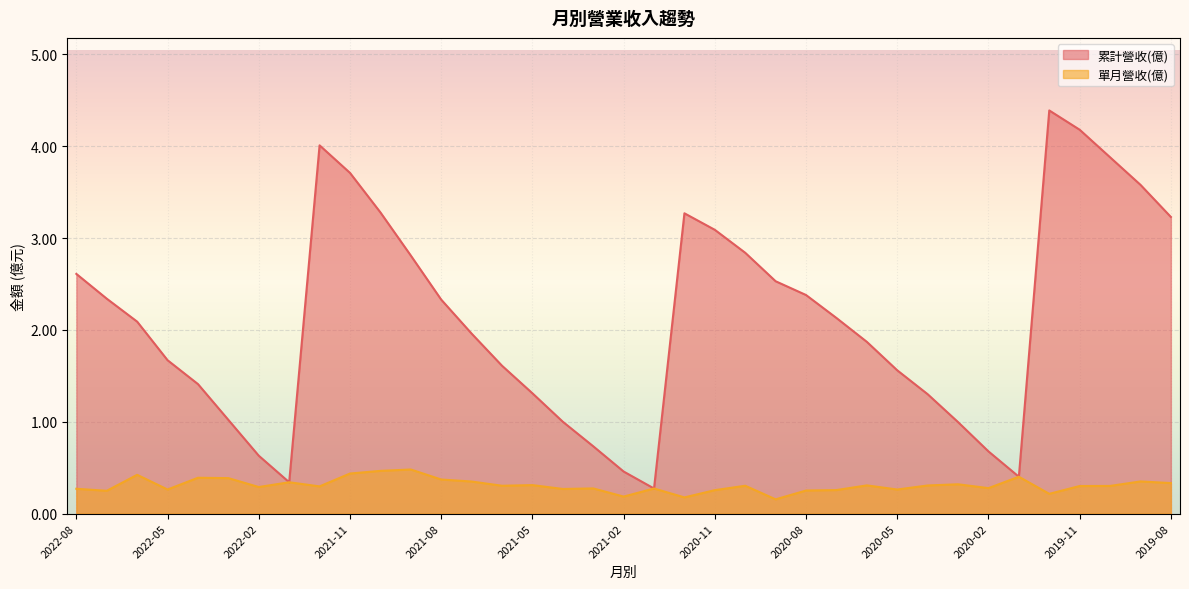

What is the label of the 4th point from the right?

2019-11